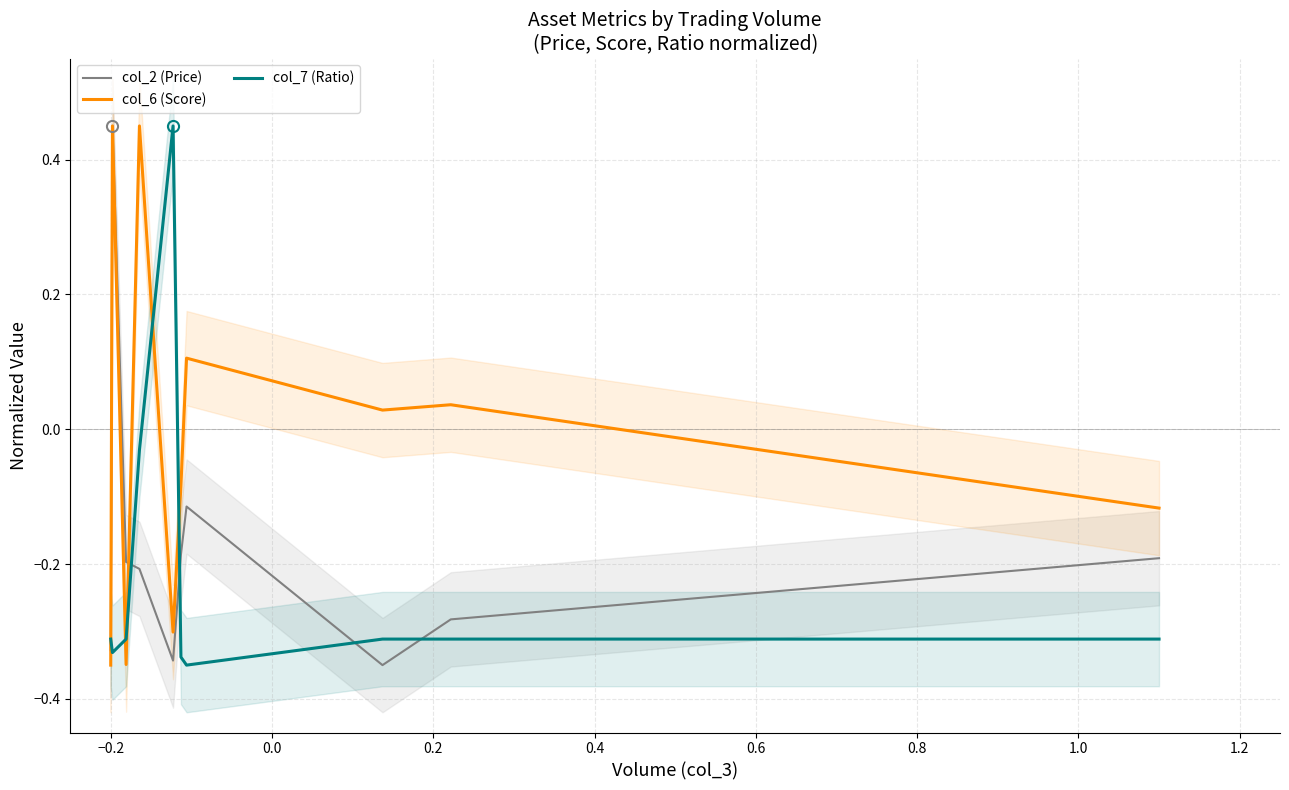

How many intersections are there between col_7 (Ratio) and col_6 (Score)?

5